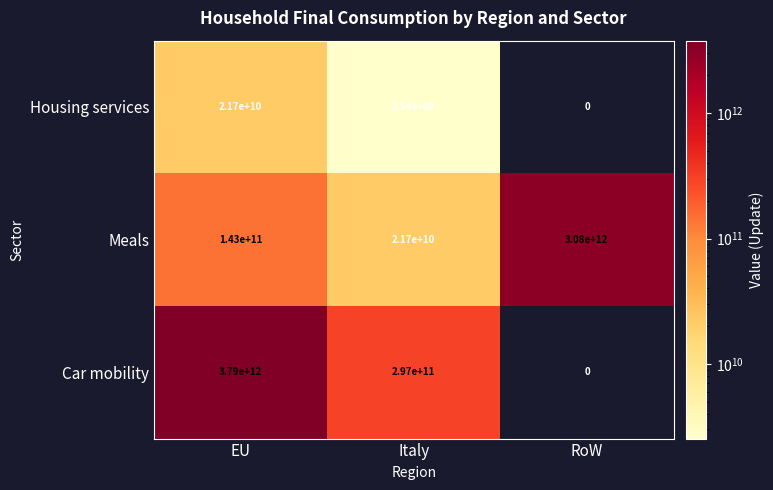

The Housing services series shows 14571146275 at EU. True or false?

False